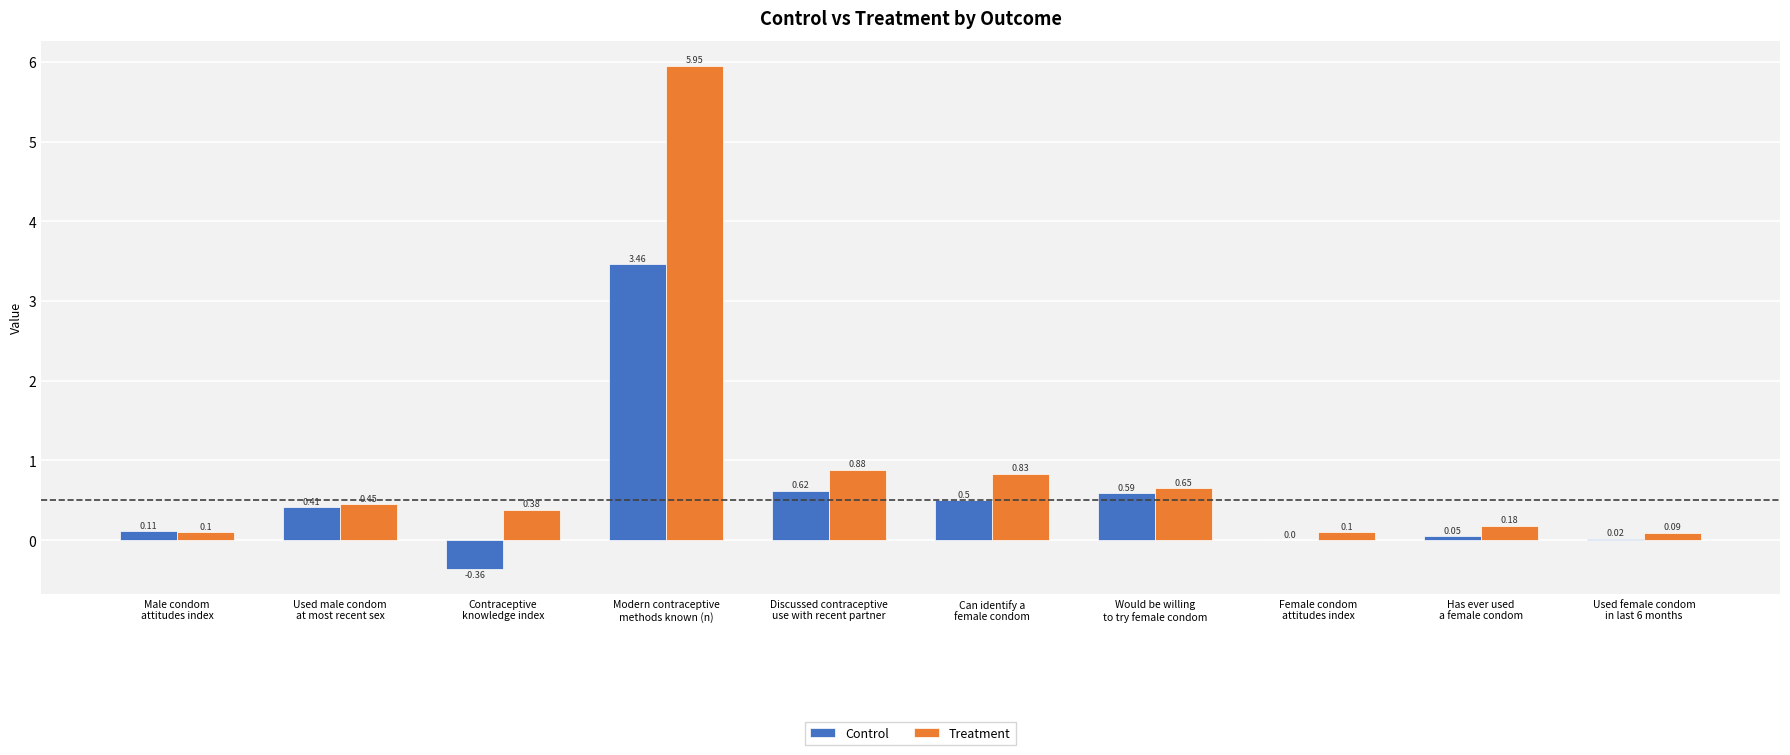

What is the sum of all Treatment values?

9.6